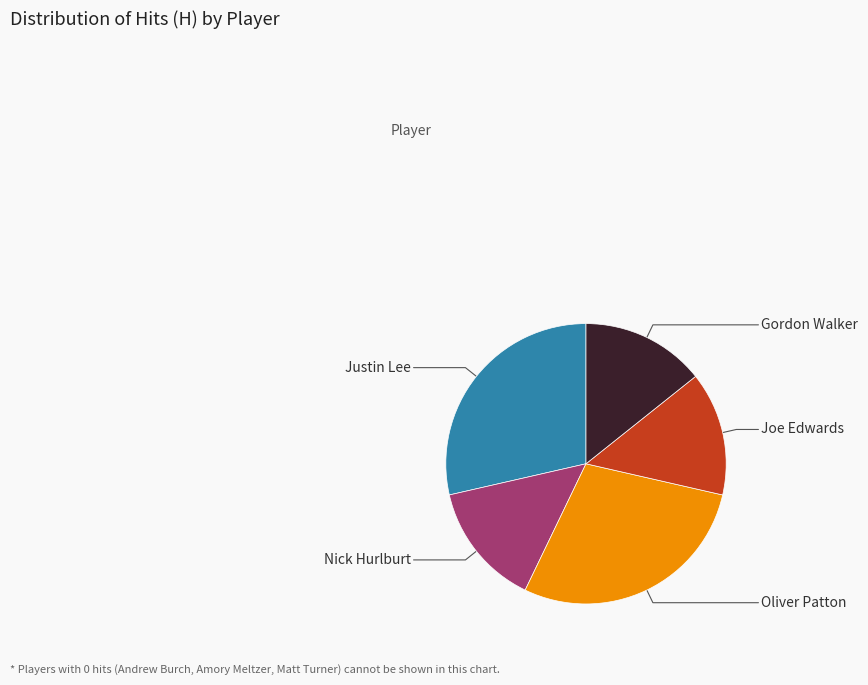

Is there a majority slice in this chart?

No